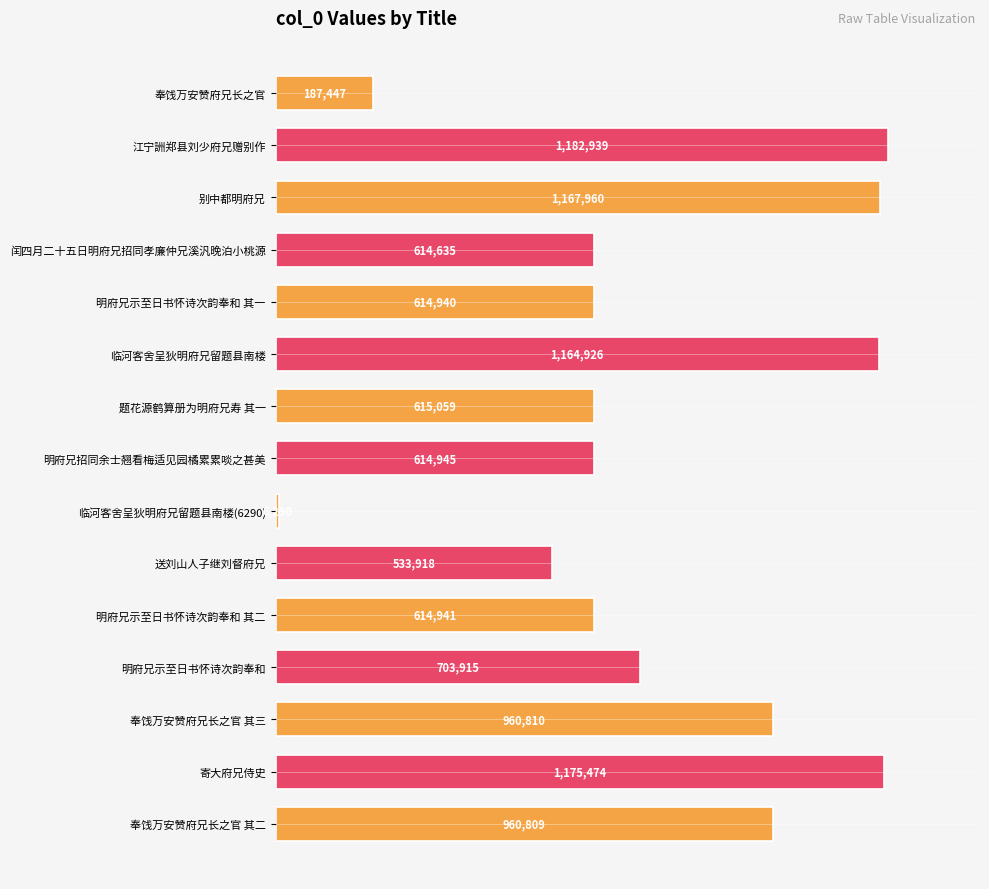

How many bars are there in total?

15